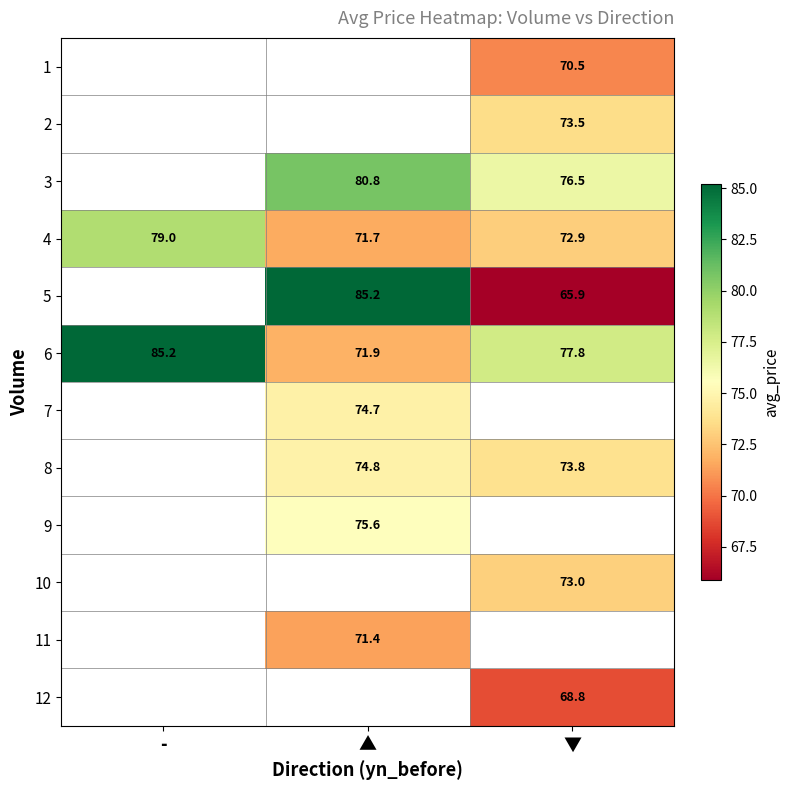

The 6 series shows 71.9 at ▲. True or false?

True